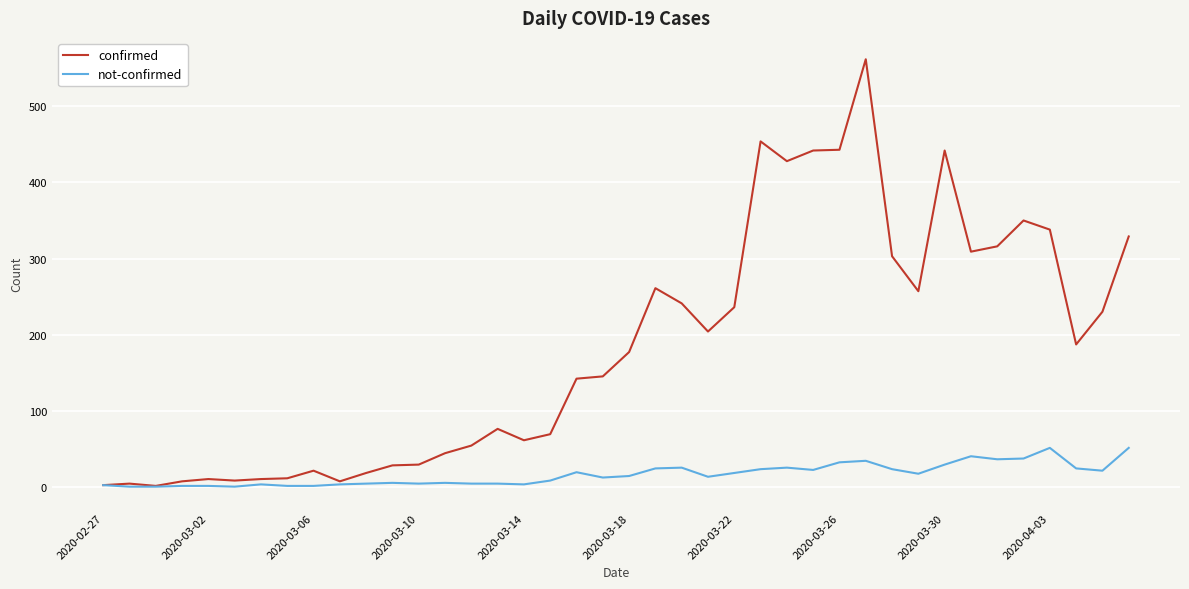

Rank the series by their maximum value, from highest to lowest.

confirmed, not-confirmed